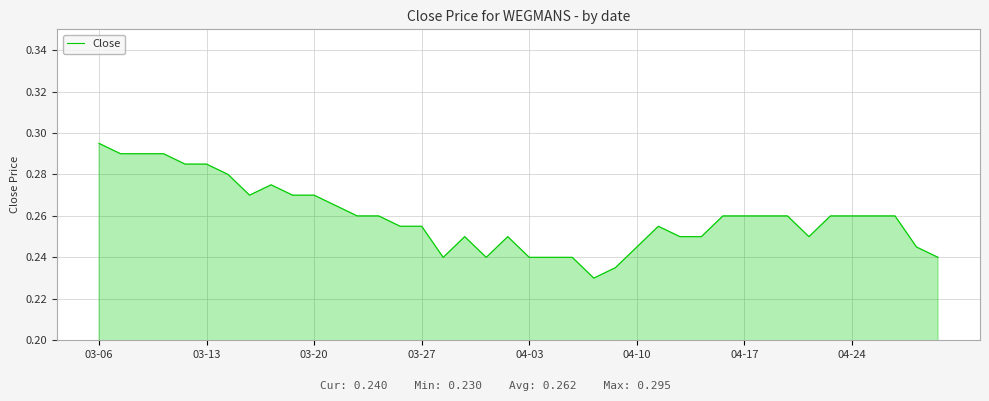

Does the chart display data point markers on the line(s)?

No